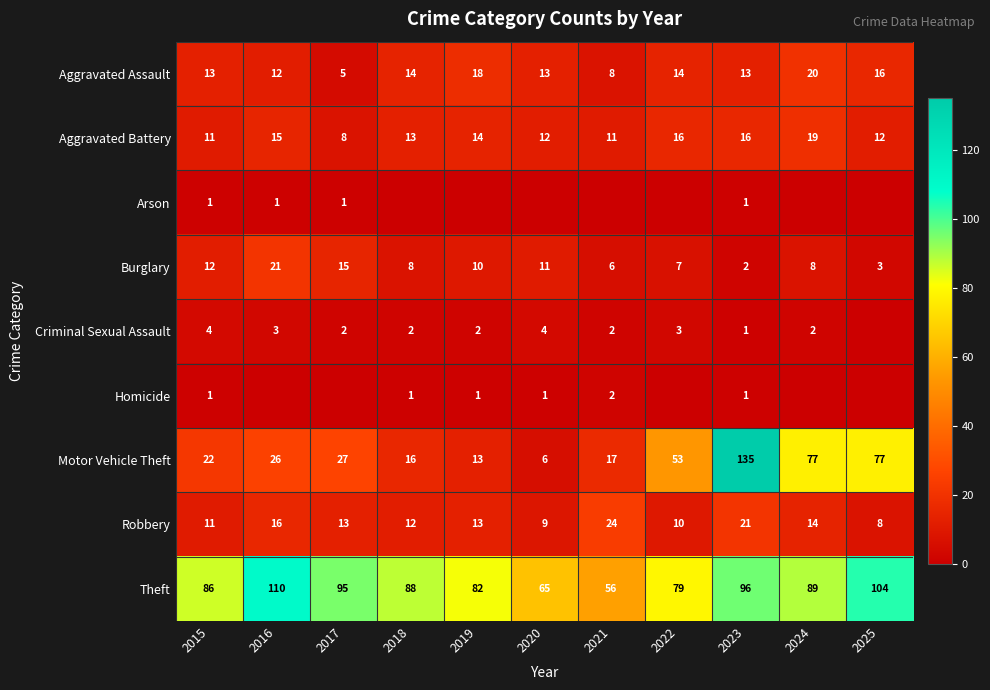

At which category is the sum across all series the highest?

2023